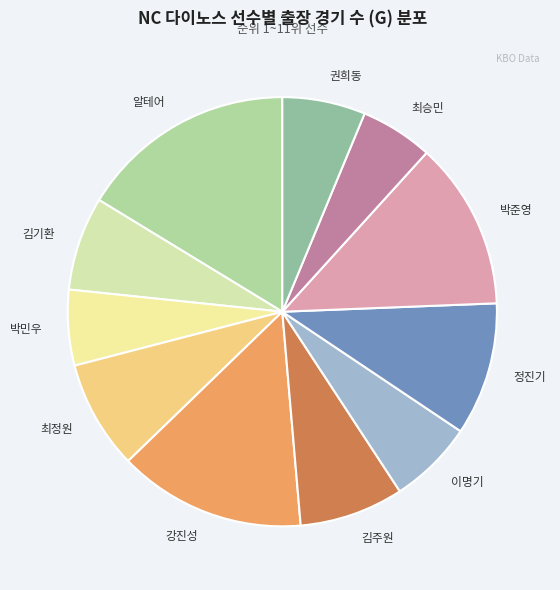

Do 김주원 and 알테어 together represent more than half of the pie?

No